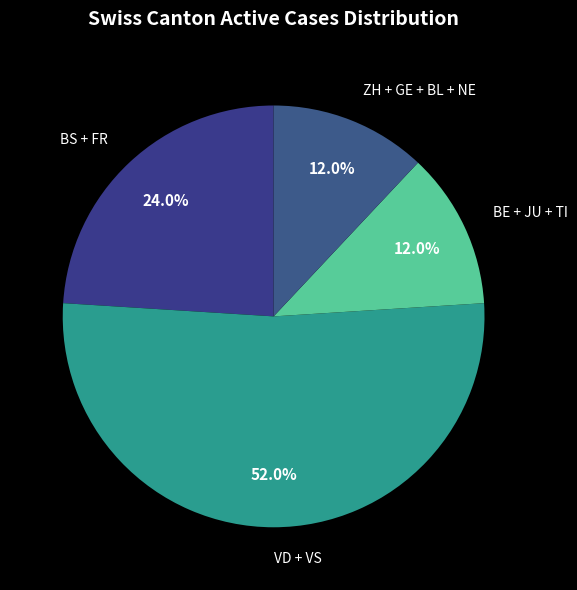

How many slices are in this pie chart?

4